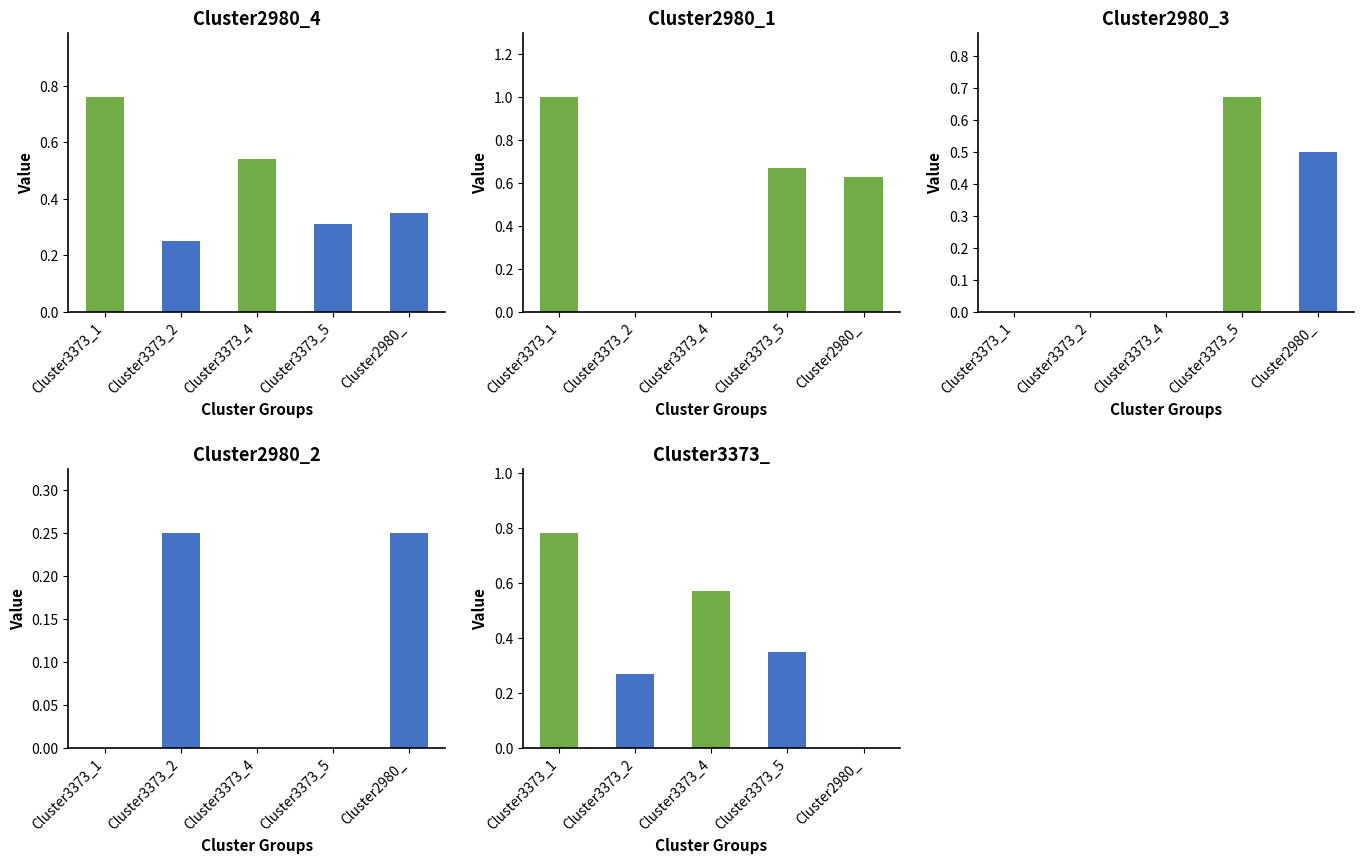

At which category does the chart reach its peak across all series?

Cluster3373_1